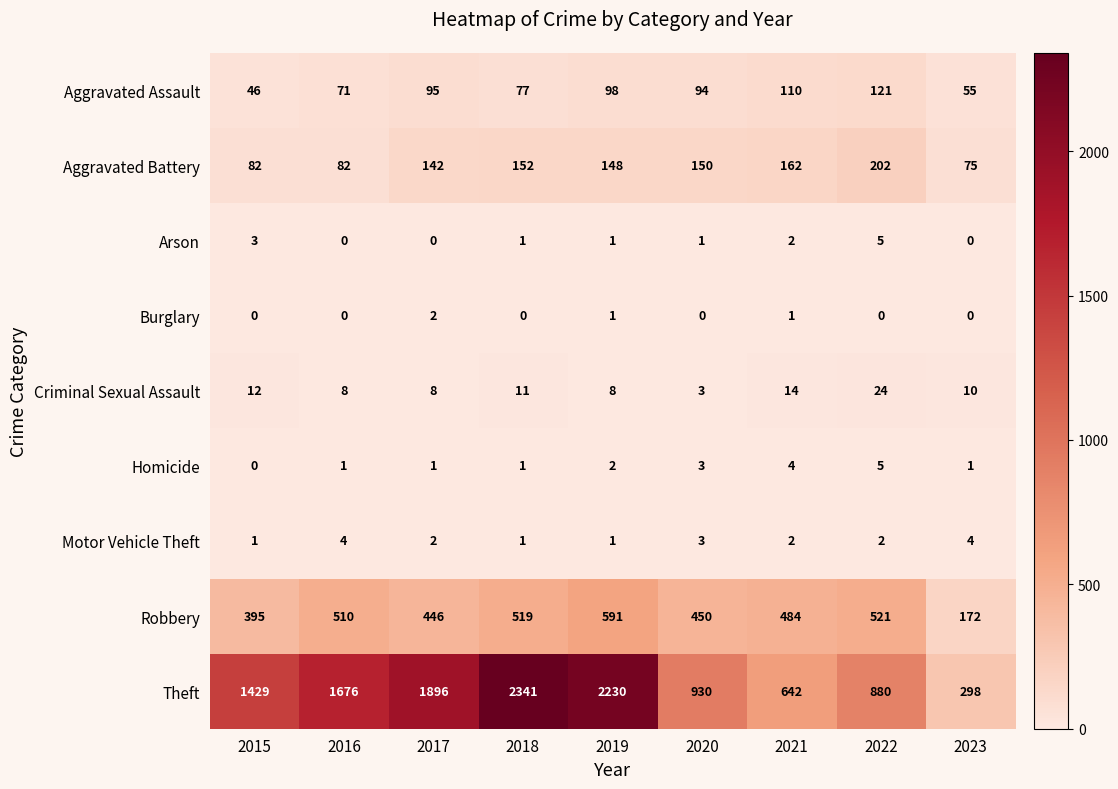

How many distinct data groups are displayed?

9